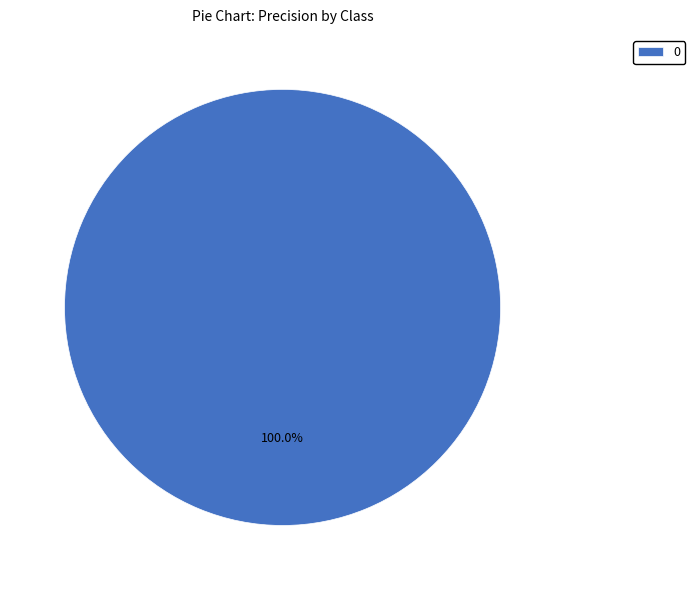

How many segments does this pie chart have?

1